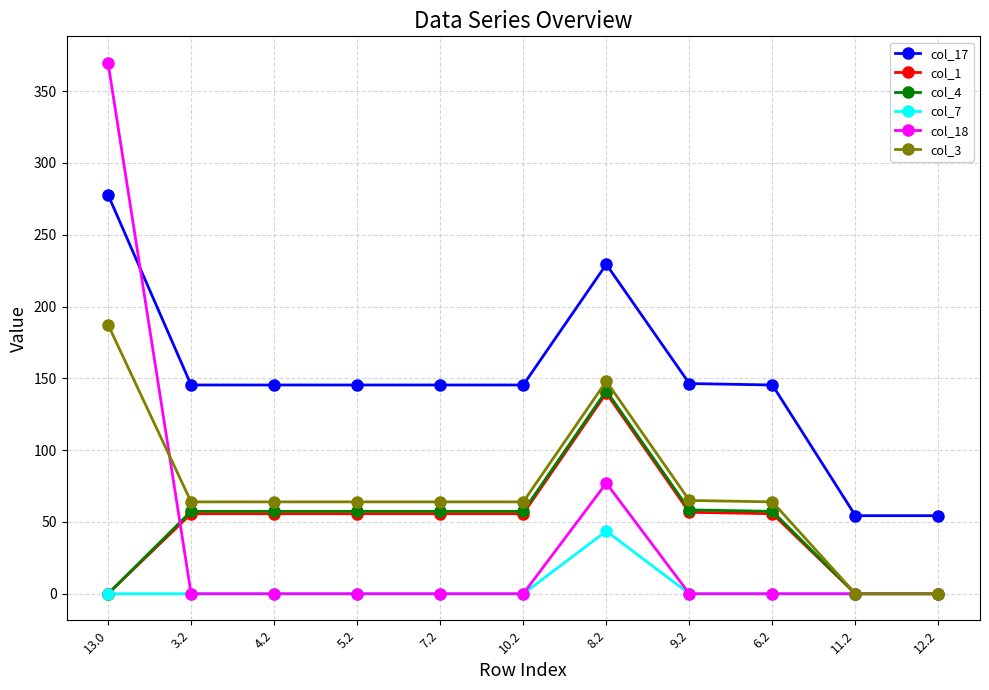

How many data points in col_4 are above 57?

8